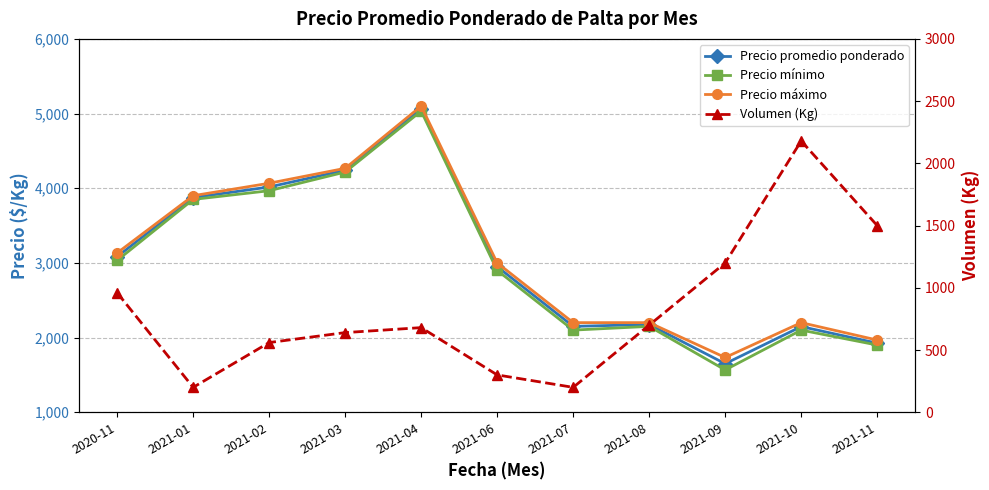

What is the label of the 11th point from the right?

2020-11